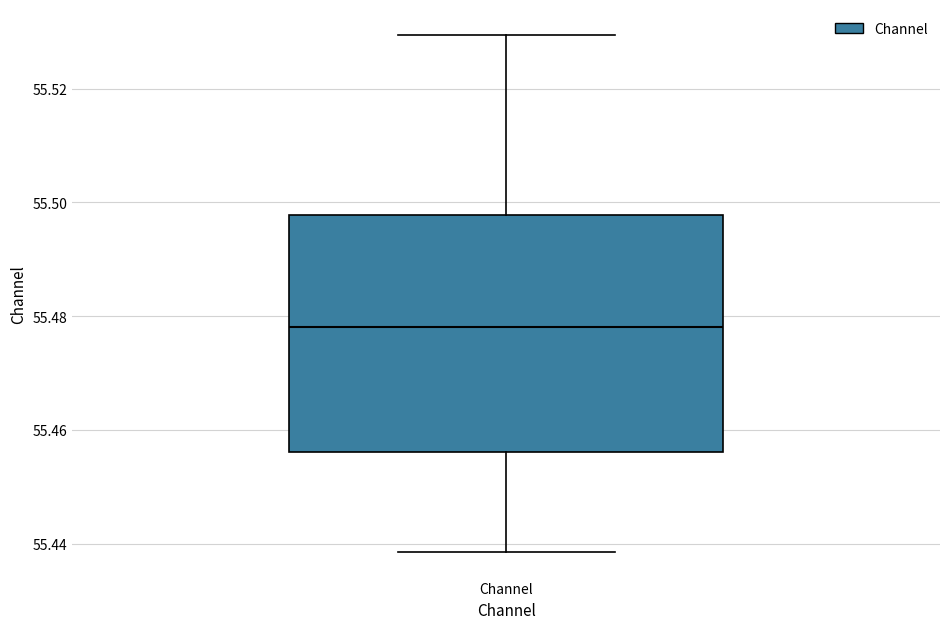

Read this box plot against the y-axis: the position of the median line, the range covered by the box, and the ends of both whiskers. The values are not printed on the chart, so give them approximately, as read against the axis.

median 55.478, box 55.456 to 55.498, whiskers 55.438 to 55.530